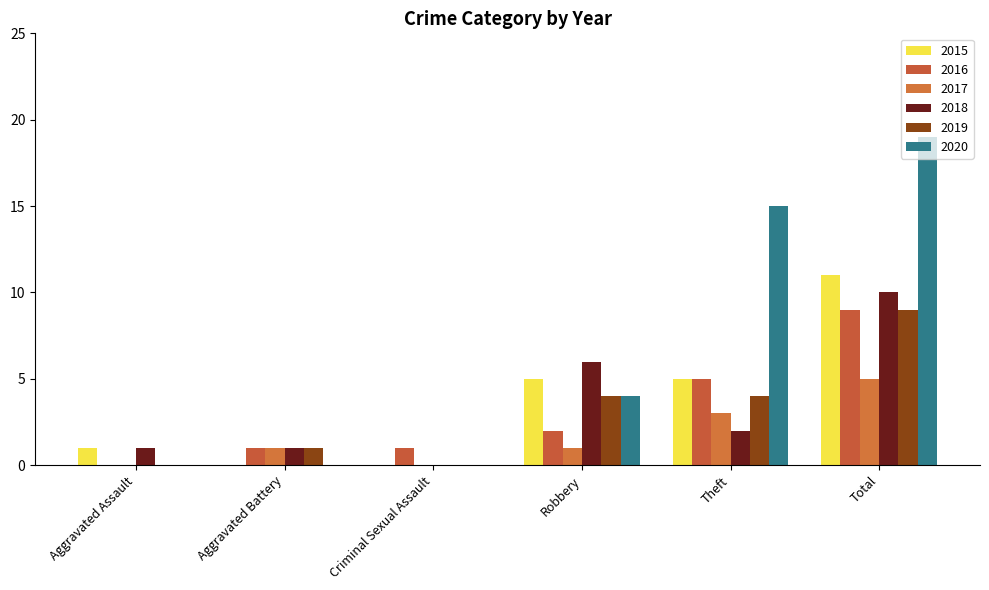

Reading left to right, list all the values displayed in this chart.

2015: 1	0	0	5	5	11
2016: 0	1	1	2	5	9
2017: 0	1	0	1	3	5
2018: 1	1	0	6	2	10
2019: 0	1	0	4	4	9
2020: 0	0	0	4	15	19